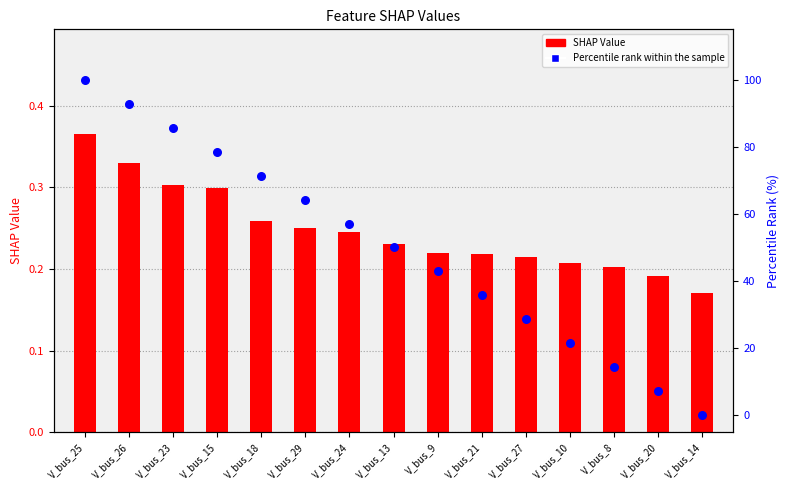

Which series reaches the maximum Y coordinate?

Percentile rank within the sample